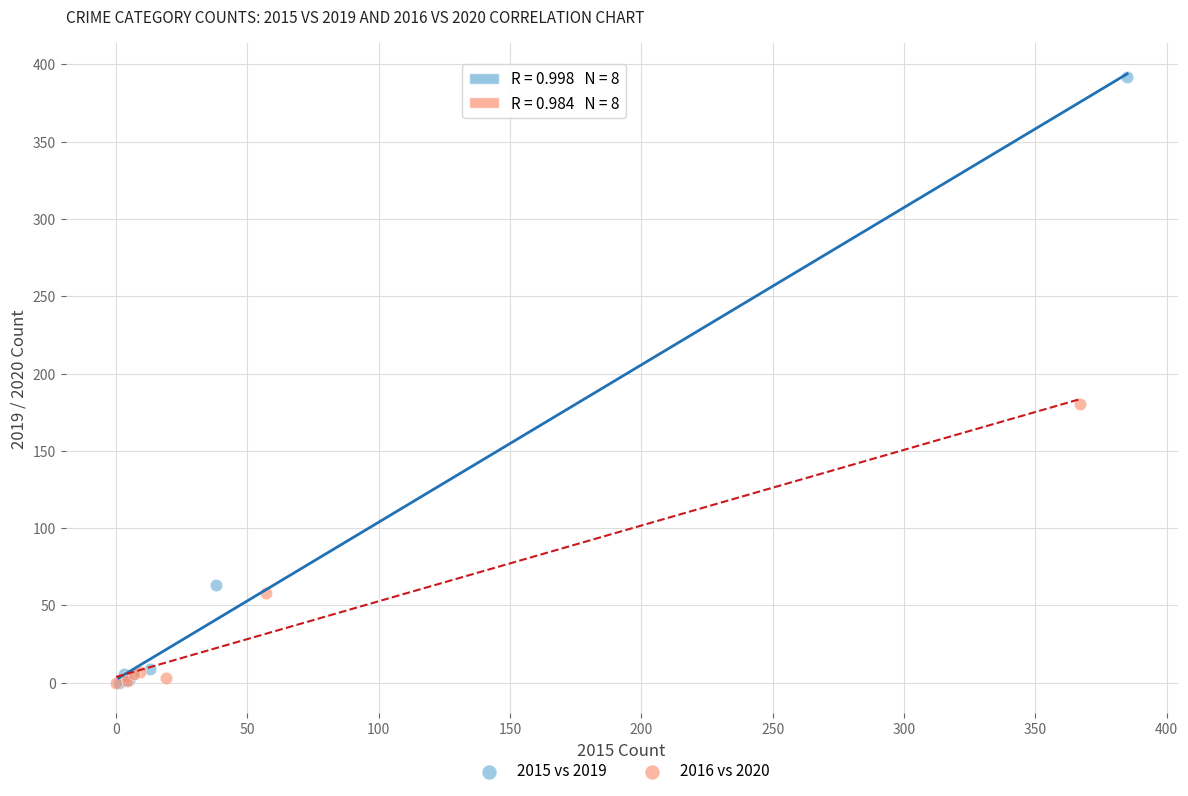

Which series has the widest spread of Y values?

2015 vs 2019